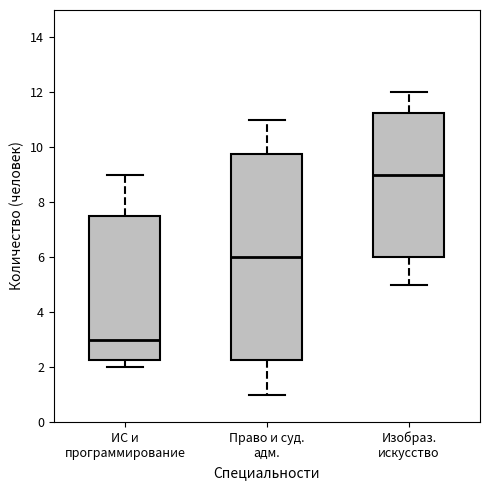

Which box is the tallest, from its lower edge to its upper edge?

Право и суд. адм.